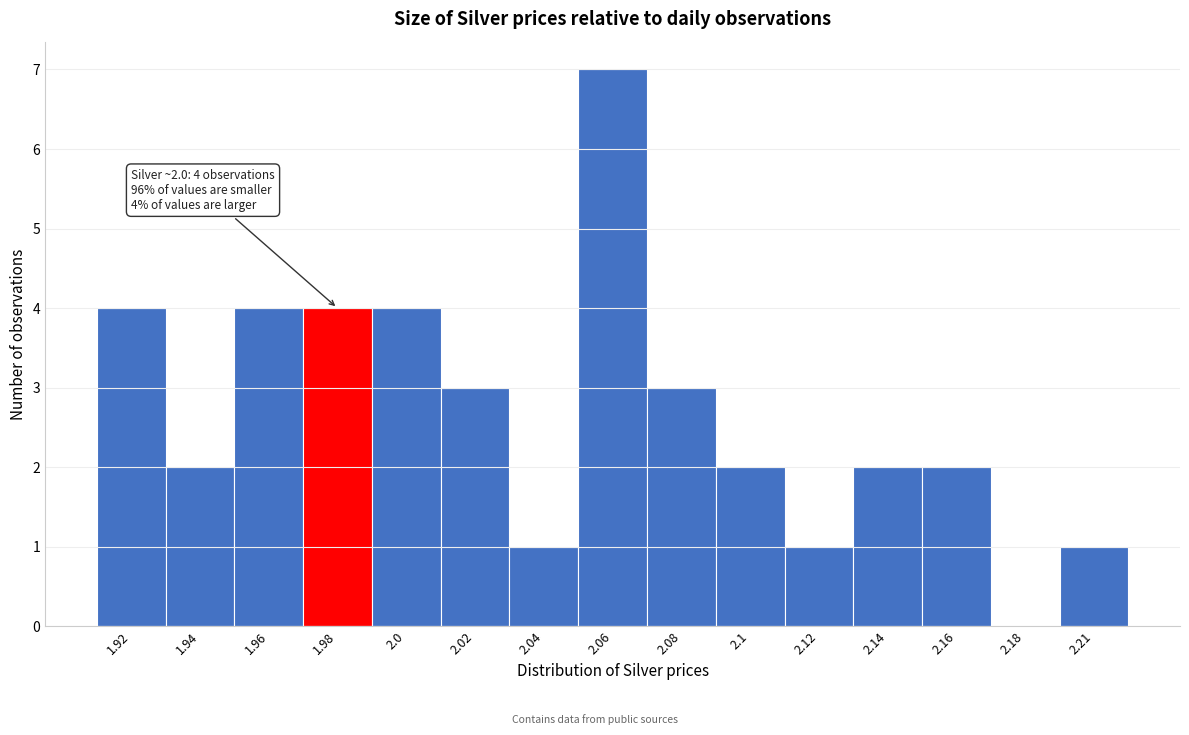

Reading left to right, transcribe all the data shown in this chart.

1.92=4	1.94=2	1.96=4	1.98=4	2.0=4	2.02=3	2.04=1	2.06=7	2.08=3	2.1=2	2.12=1	2.14=2	2.16=2	2.18=0	2.21=1